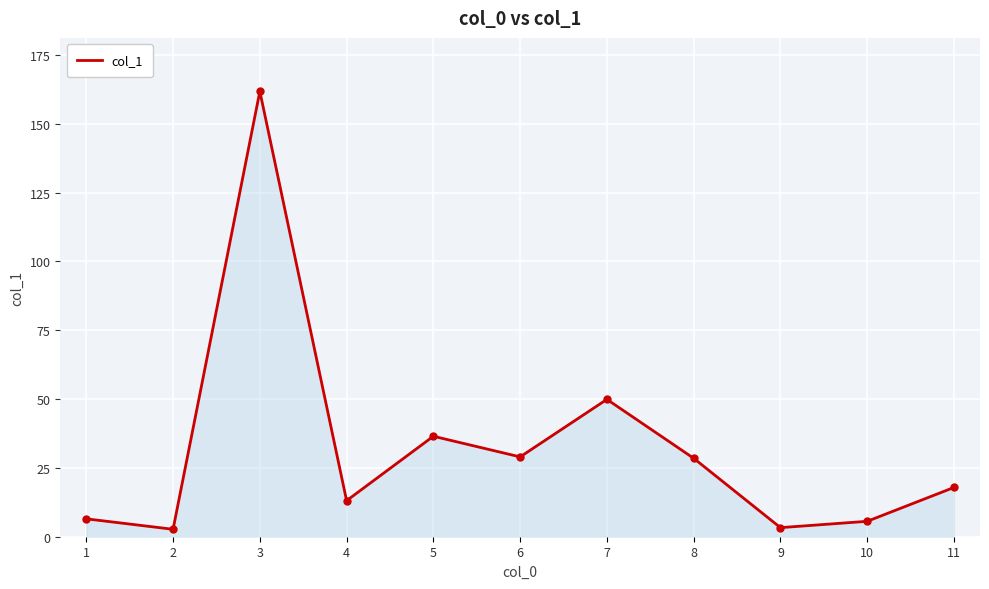

How many categories are shown in the chart?

11